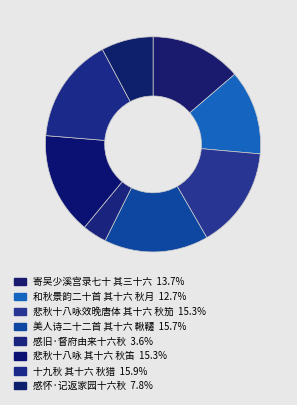

Count the number of slices in the pie.

8